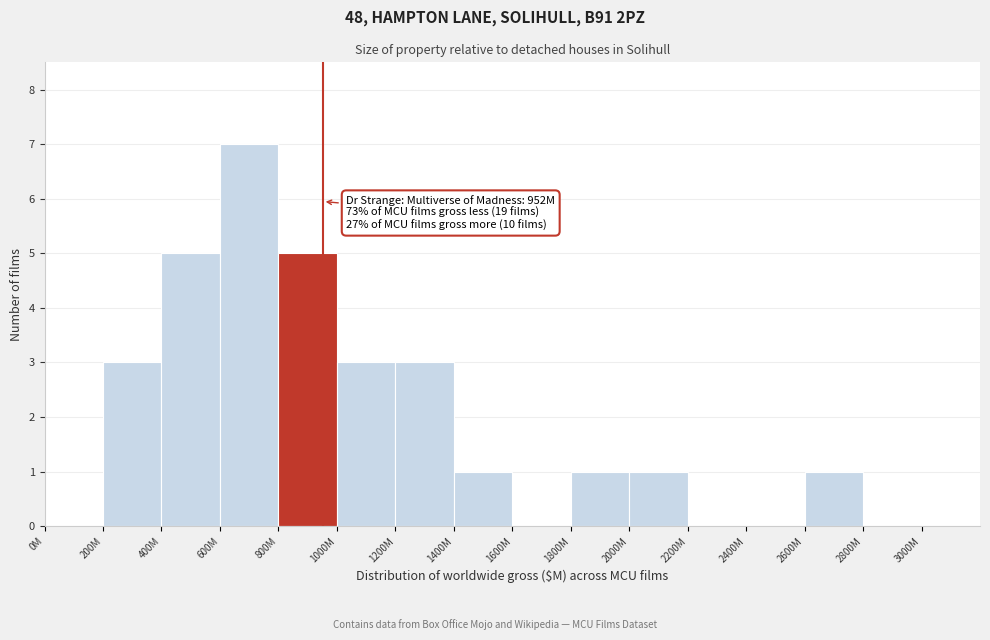

Reading left to right, list all the values displayed in this chart.

0M=0	200M=3	400M=5	600M=7	800M=5	1000M=3	1200M=3	1400M=1	1600M=0	1800M=1	2000M=1	2200M=0	2400M=0	2600M=1	2800M=0